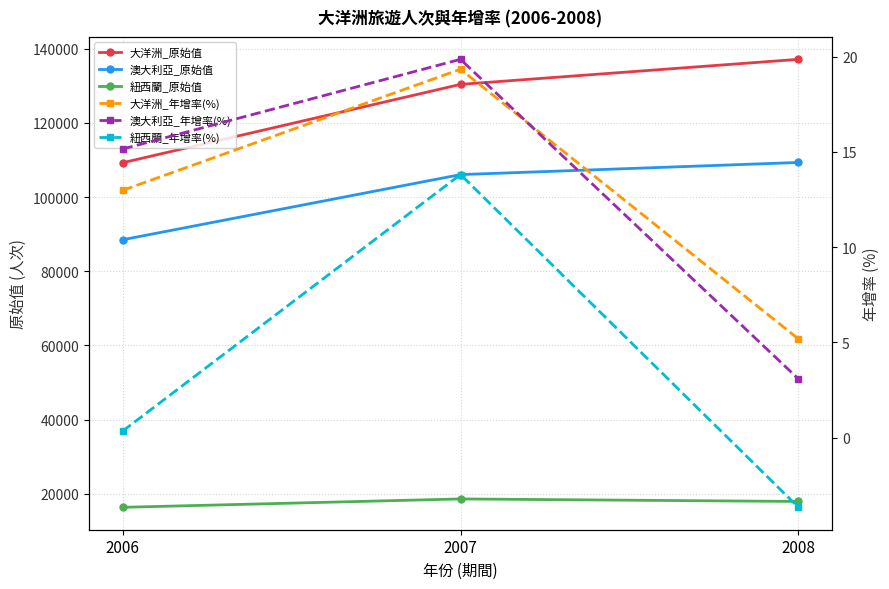

How many lines are shown in the chart?

6